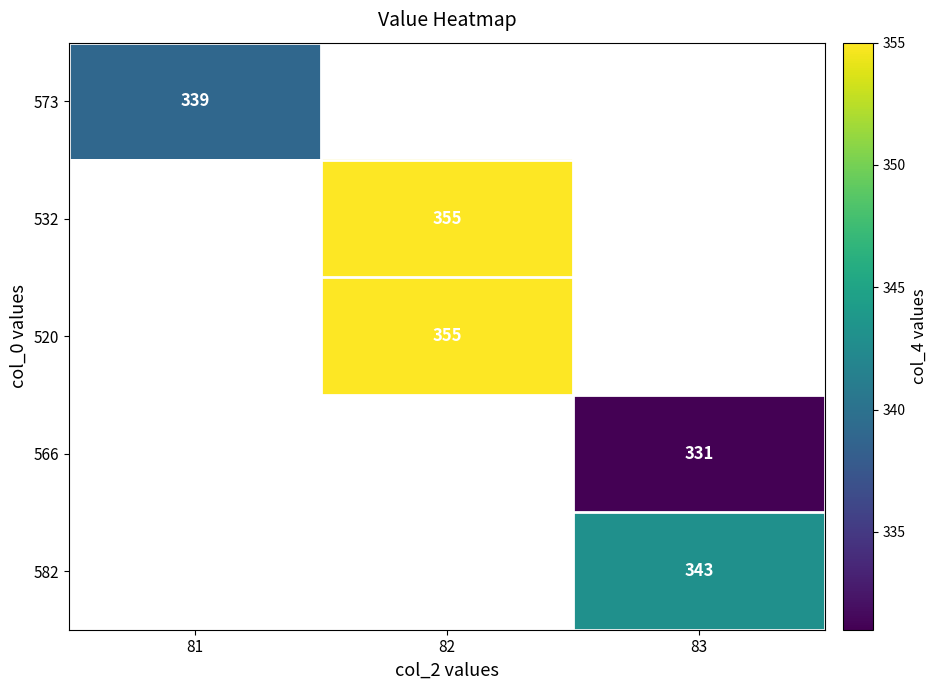

What is the maximum value shown in the chart?

355.0